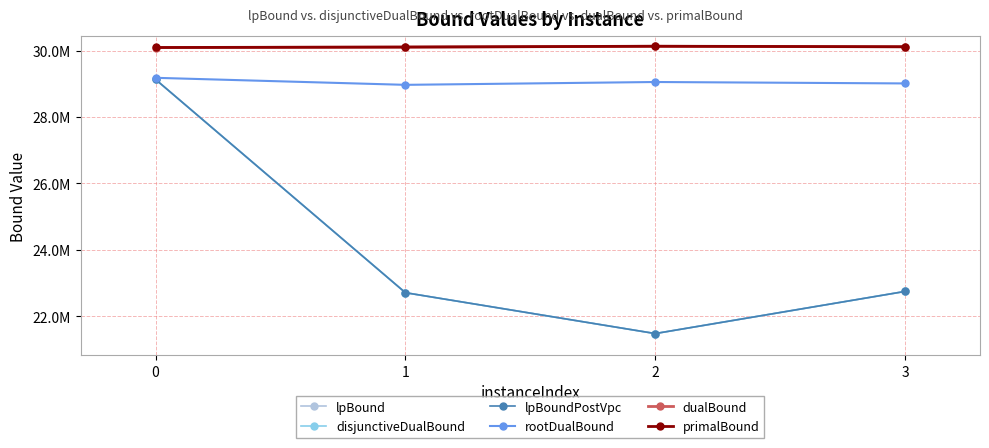

Does the chart have visible grid lines?

Yes